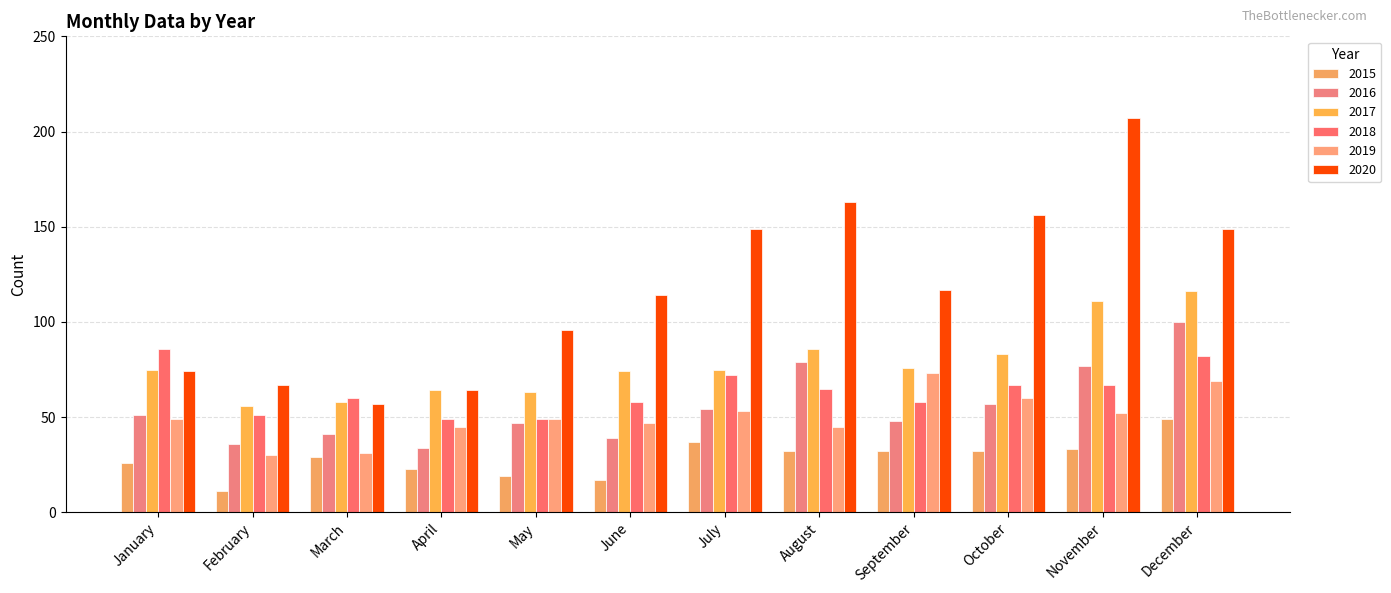

Reading left to right, transcribe all the data shown in this chart.

2015: 26	11	29	23	19	17	37	32	32	32	33	49
2016: 51	36	41	34	47	39	54	79	48	57	77	100
2017: 75	56	58	64	63	74	75	86	76	83	111	116
2018: 86	51	60	49	49	58	72	65	58	67	67	82
2019: 49	30	31	45	49	47	53	45	73	60	52	69
2020: 74	67	57	64	96	114	149	163	117	156	207	149